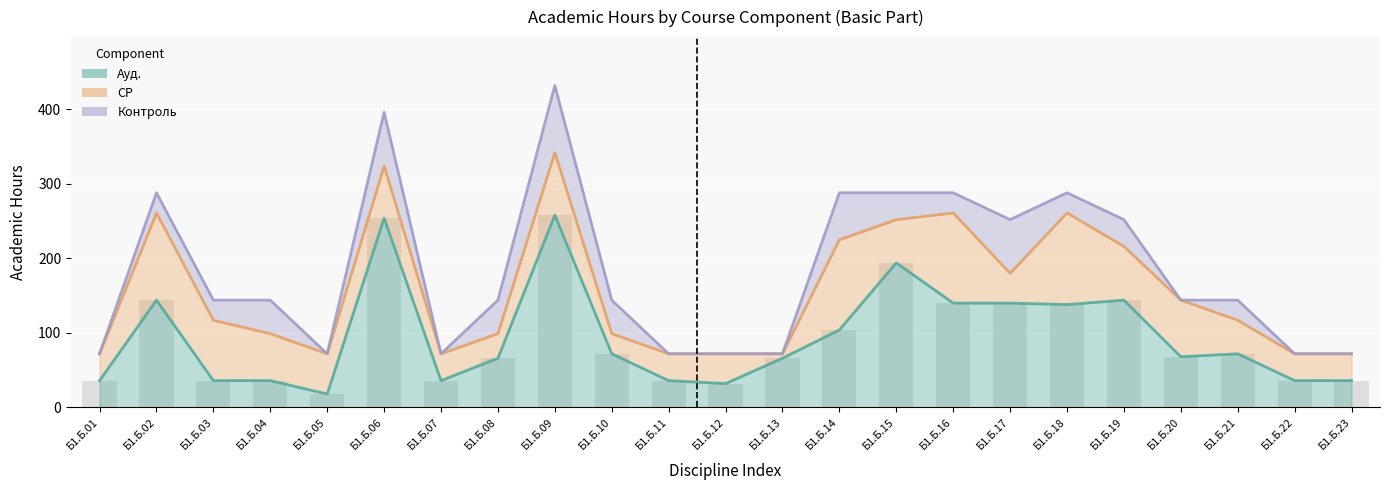

Which series has the largest total across all categories?

Ауд.